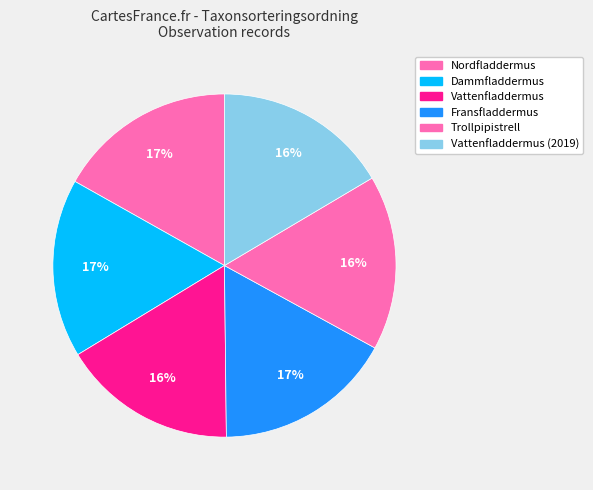

Which slice is the largest?

Fransfladdermus